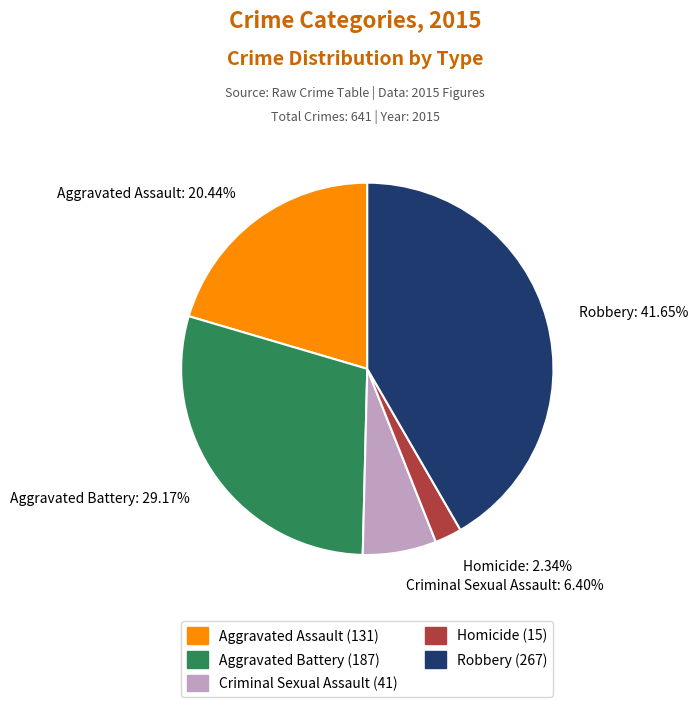

What is the total percentage of Criminal Sexual Assault and Aggravated Assault?

26.8%